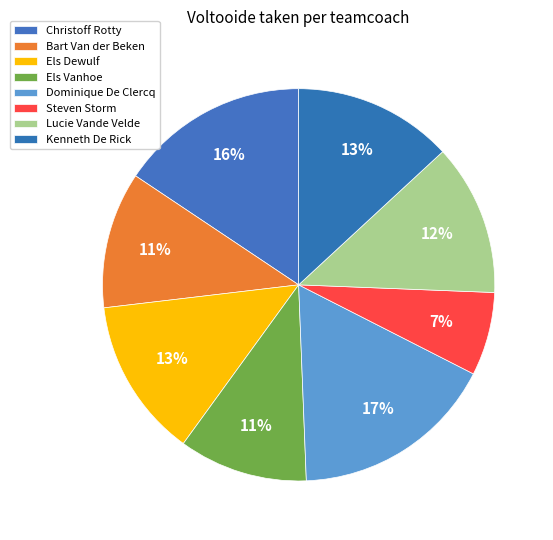

To the nearest percent, what is the combined percentage of Dominique De Clercq and Steven Storm?

24%